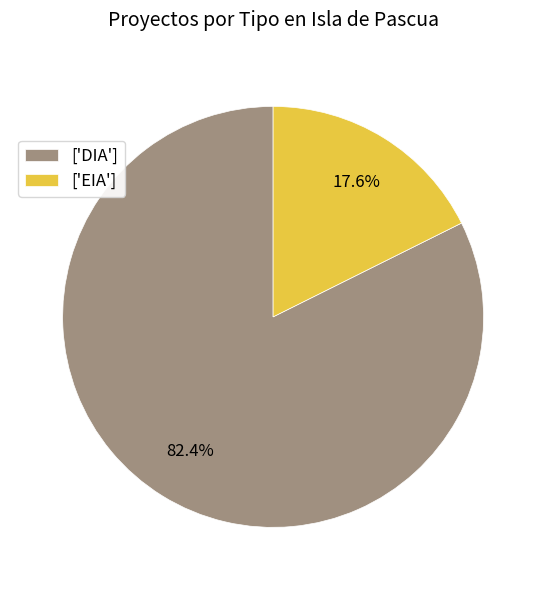

To the nearest percent, what is the average slice percentage?

50%